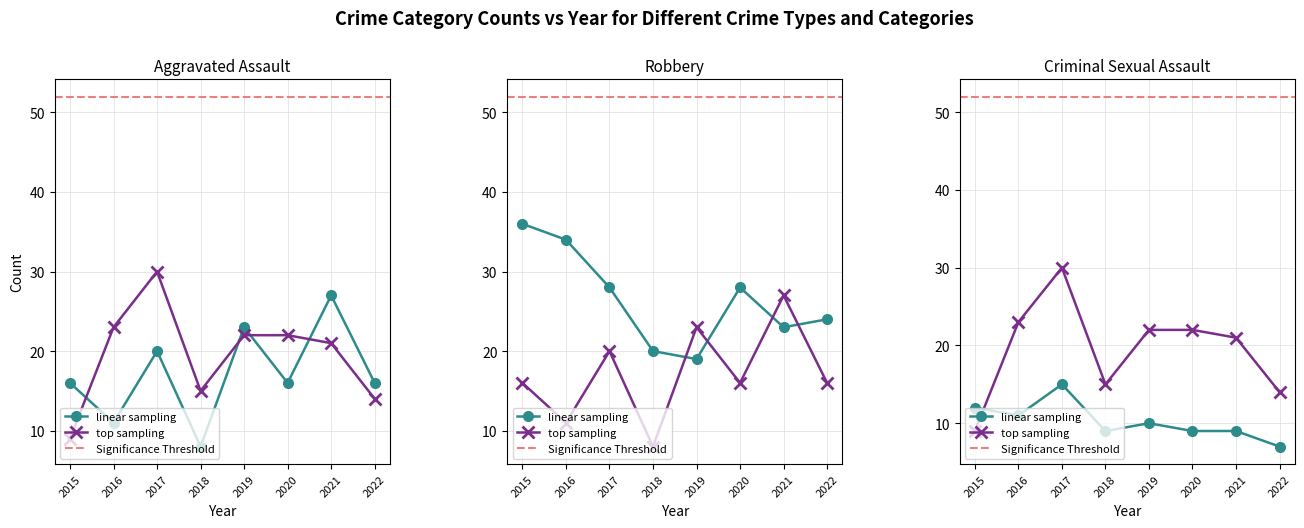

What is the value of the Aggravated Assault point at the 7th from the left?

27